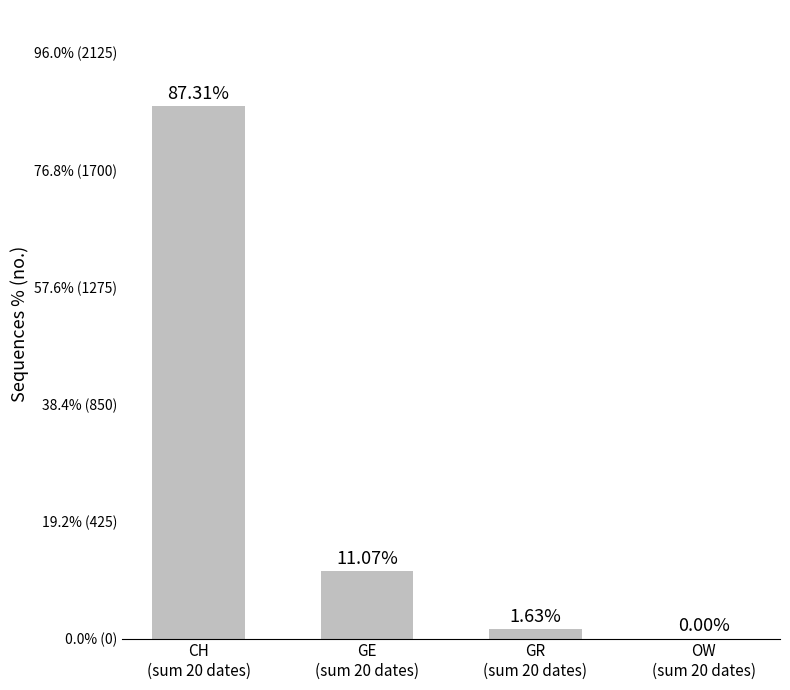

The value at CH
(sum 20 dates) is 87.3. True or false?

True